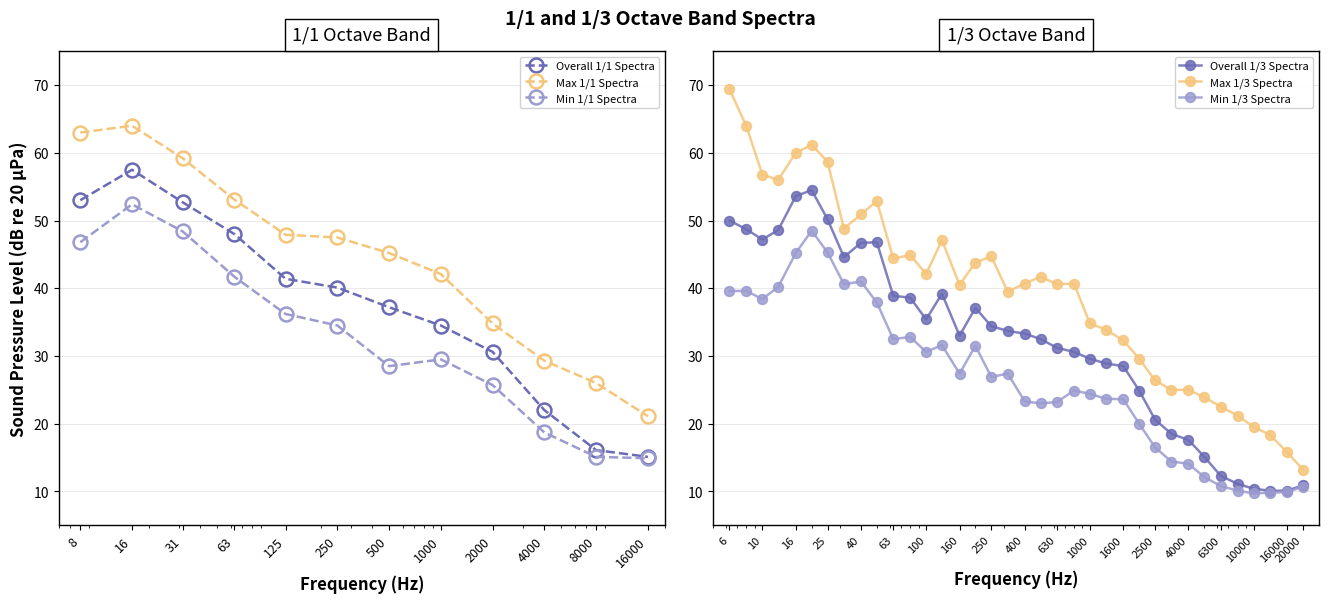

At which label is Max 1/1 Spectra closest to 42?

1000